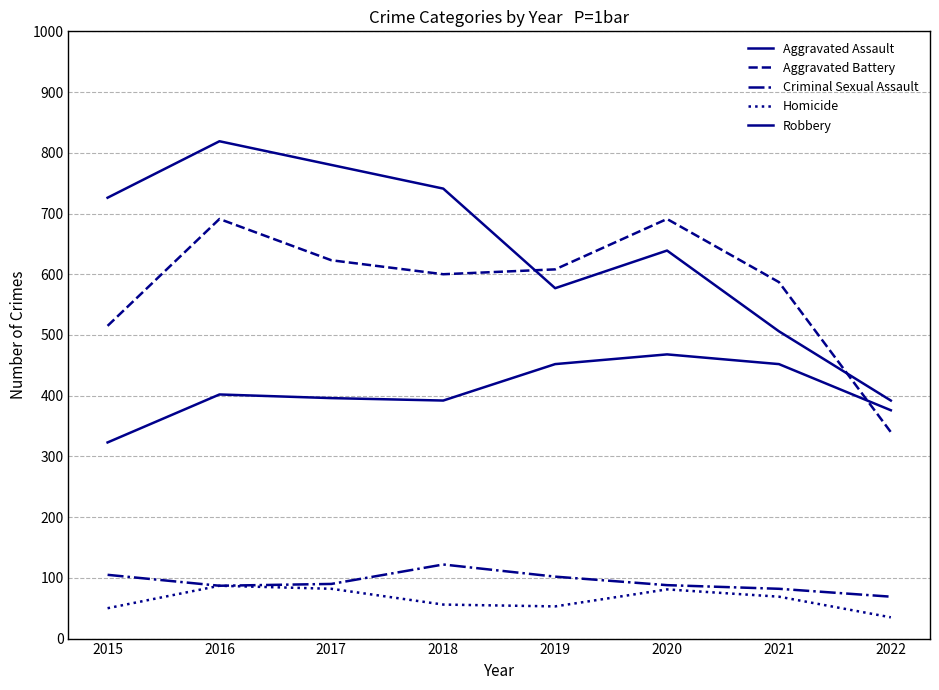

What is the value of the Aggravated Assault point at the 4th from the left?

392